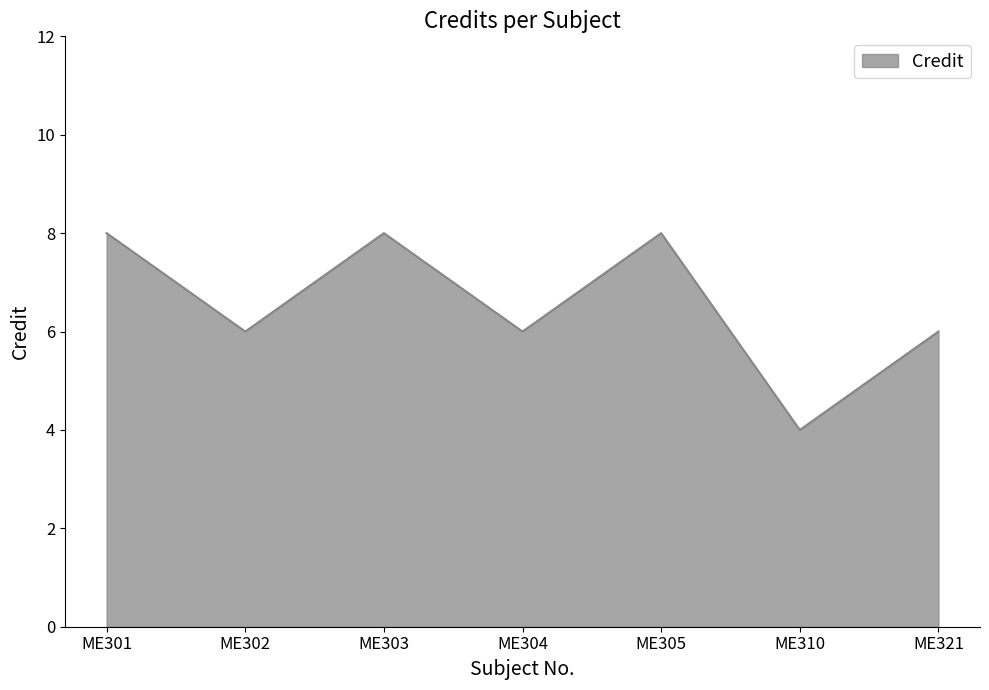

What is the ratio of the value at ME301 to the value at ME302?

1.3